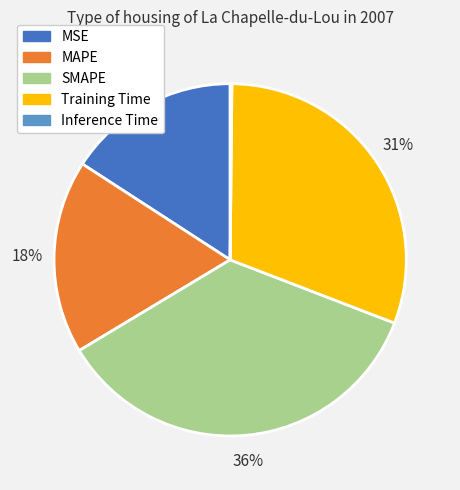

Which slice is the largest?

SMAPE